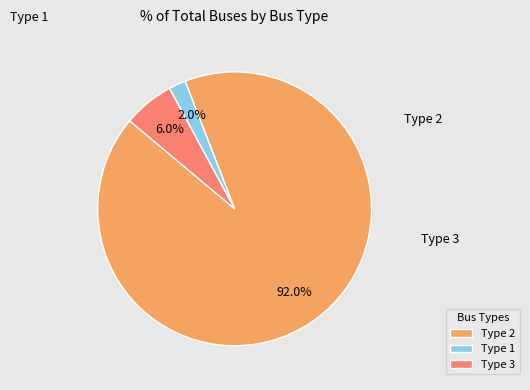

Count the number of slices in the pie.

3